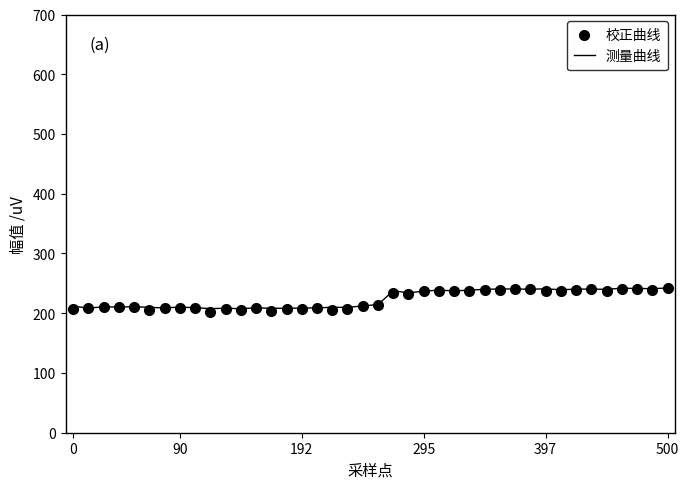

What is the minimum value shown in the chart?

202.9